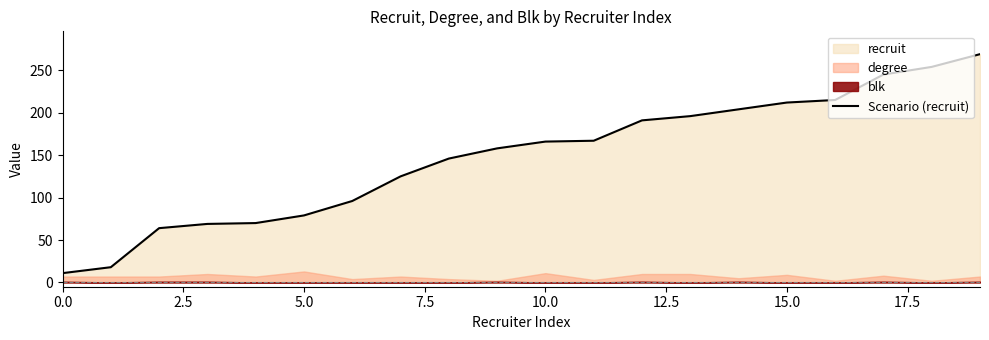

True or false: the data shows 167 at 11.

True